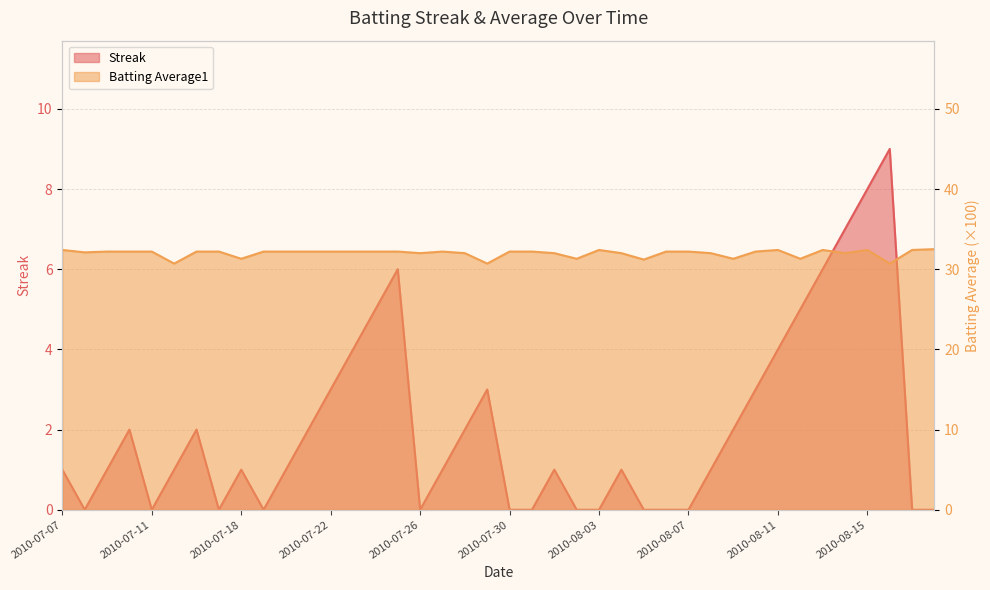

At which category does Batting Average1 reach its first local peak?

2010-07-27